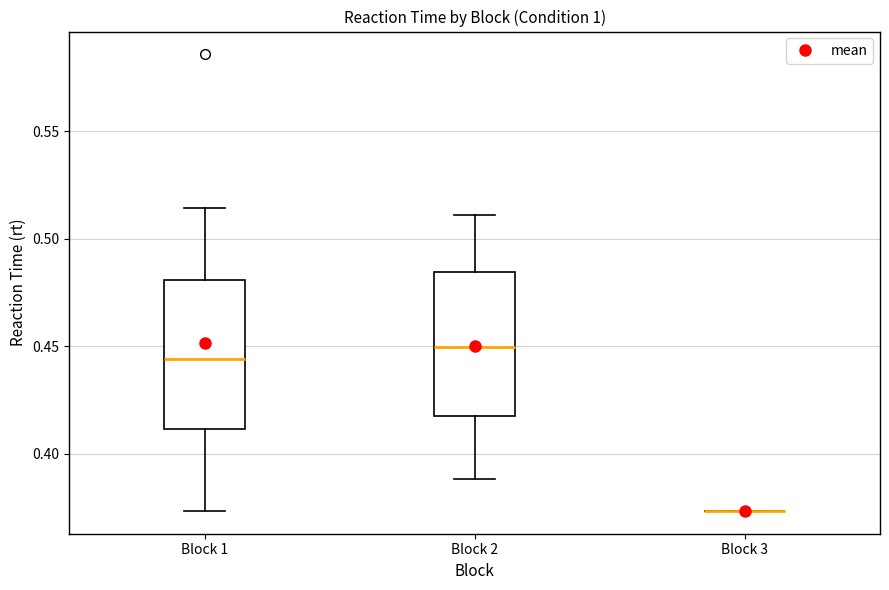

Reading left to right, transcribe this box plot: for each box, give where its median line is, the range the box spans, and where its two whiskers end, as read against the y-axis. The values are not printed on the chart, so give them approximately, as read against the axis.

Block 1: median 0.445, box 0.410 to 0.480, whiskers 0.375 to 0.515
Block 2: median 0.450, box 0.420 to 0.485, whiskers 0.390 to 0.510
Block 3: box collapsed to a line at 0.375, whiskers 0.375 to 0.375